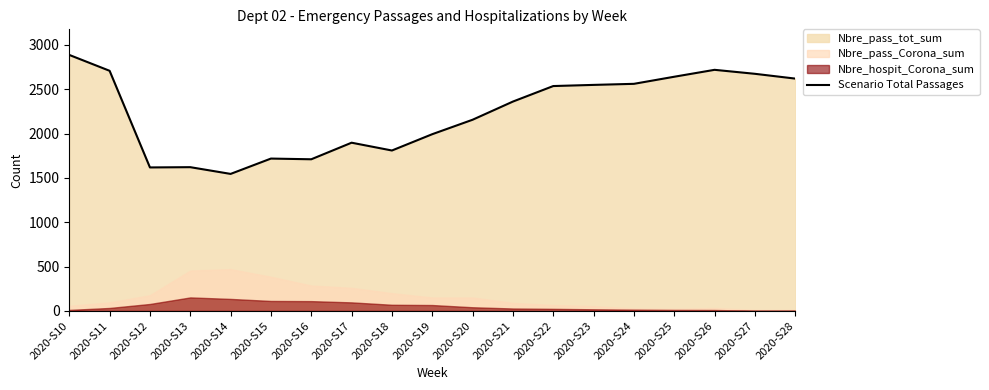

The chart shows a value of 2674 at 2020-S27. True or false?

True